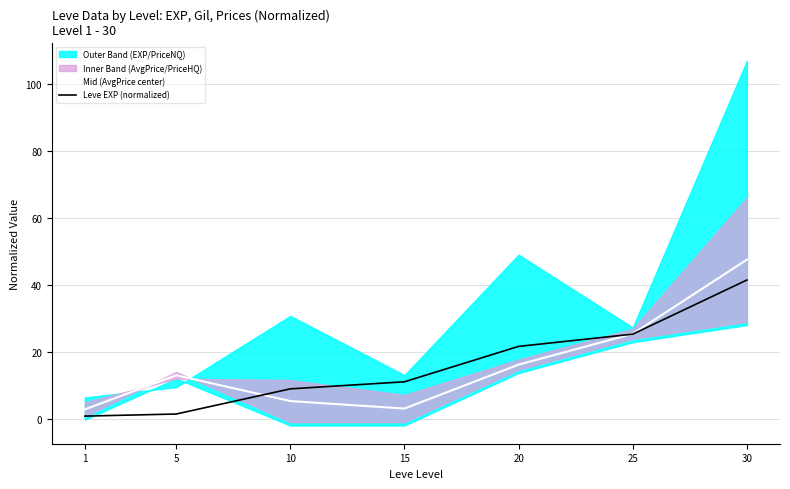

What is the total value across all series at 15?

14.1